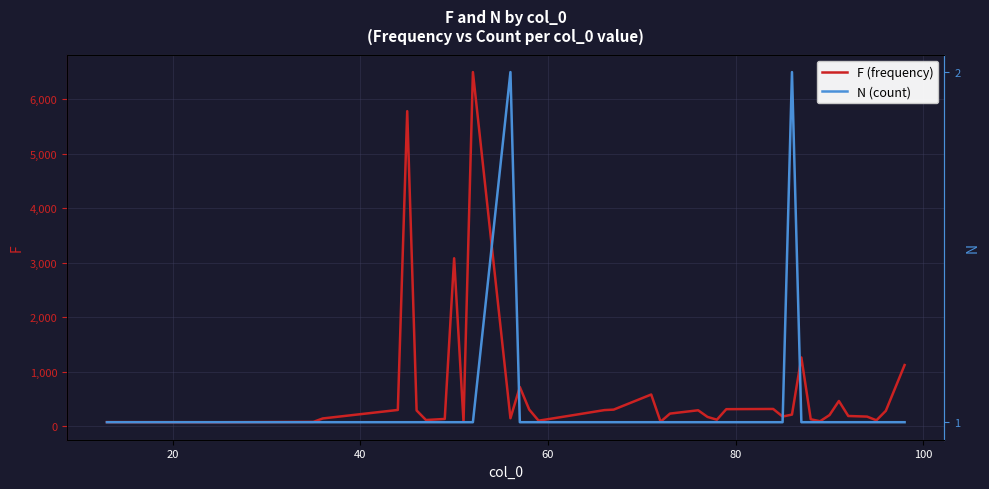

How many interior local peaks does the N (count) series have?

2